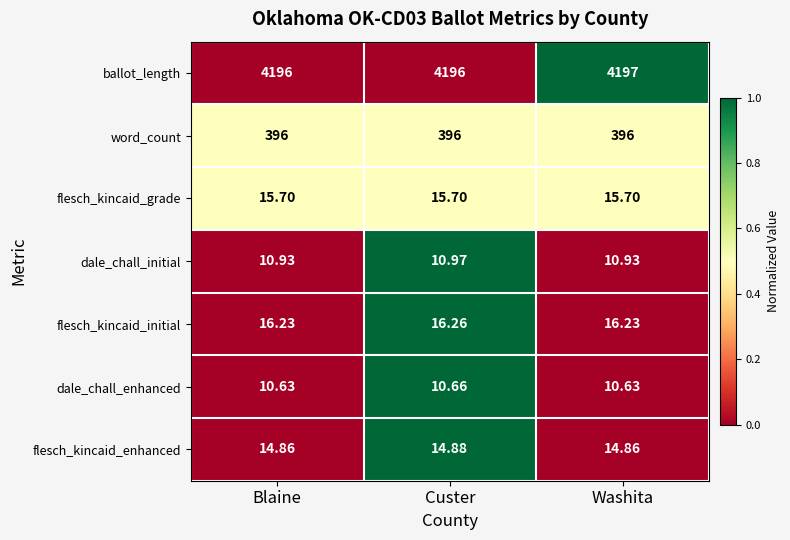

At which category is the sum across all series the highest?

Washita